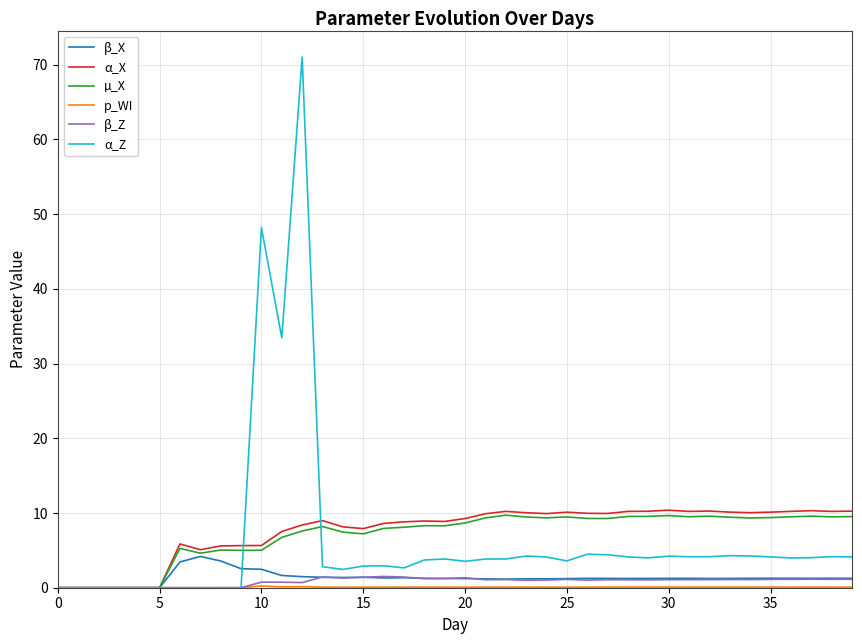

Which series has the widest spread of values?

α_Z